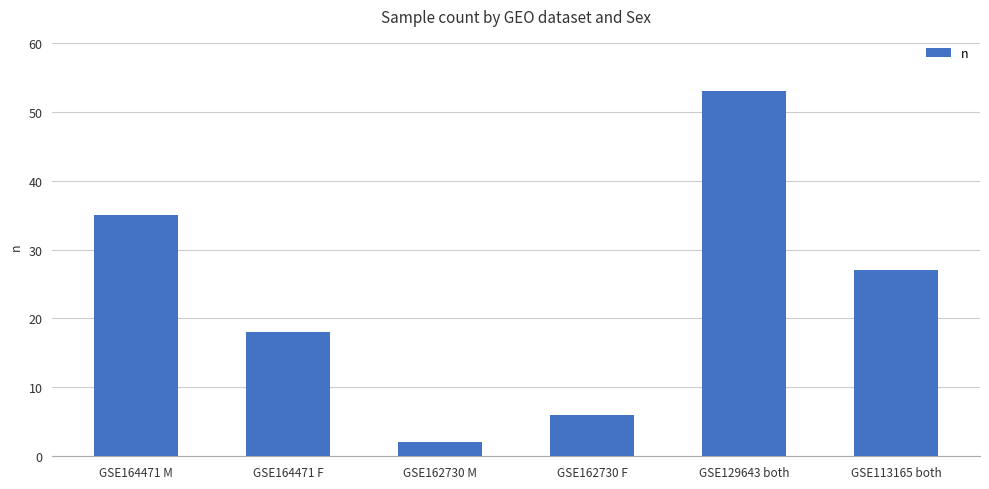

Reading left to right, what are all the values shown in this chart?

GSE164471 M=35	GSE164471 F=18	GSE162730 M=2	GSE162730 F=6	GSE129643 both=53	GSE113165 both=27